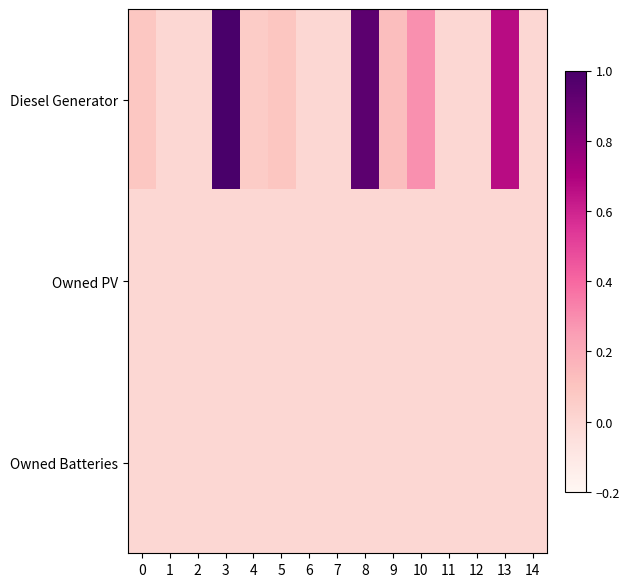

How many distinct data groups are displayed?

3